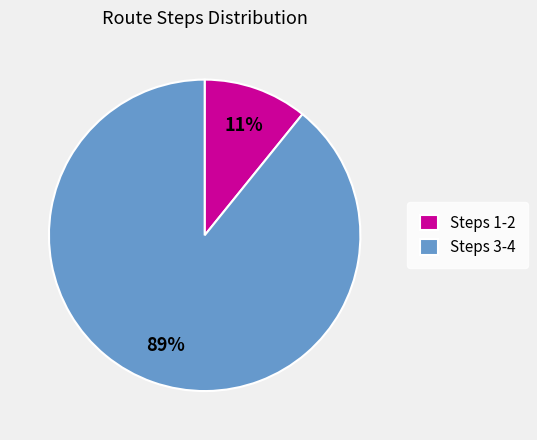

What percentage is the Steps 1-2 slice, to the nearest percent?

11%